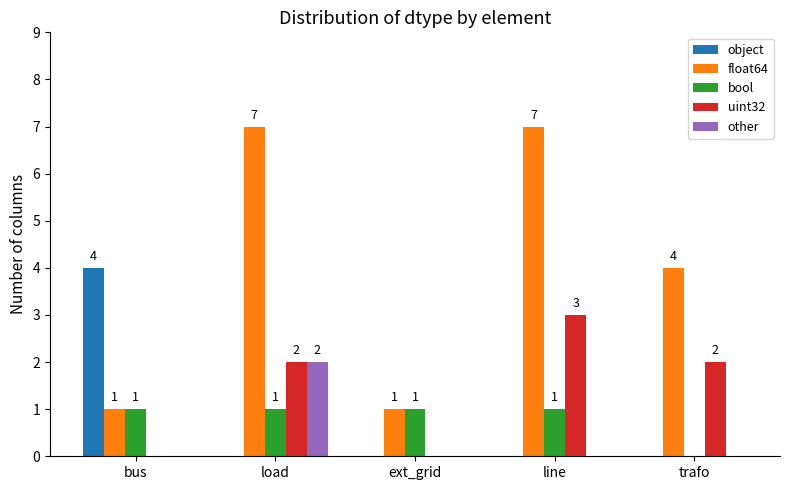

At which category is the sum across all series the highest?

load